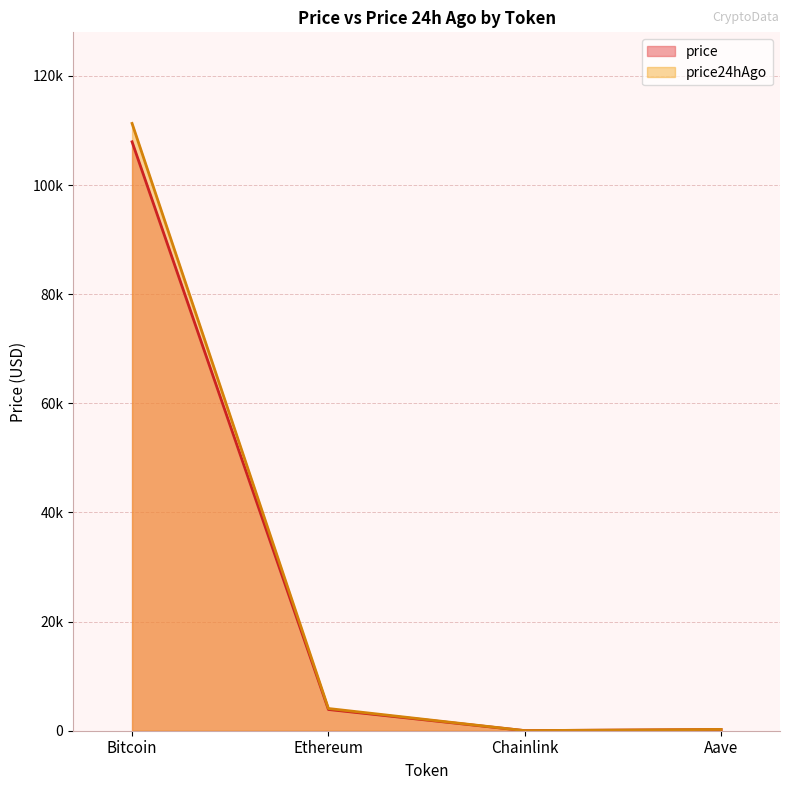

True or false: price24hAgo has a value of 1910.2 at Ethereum.

False